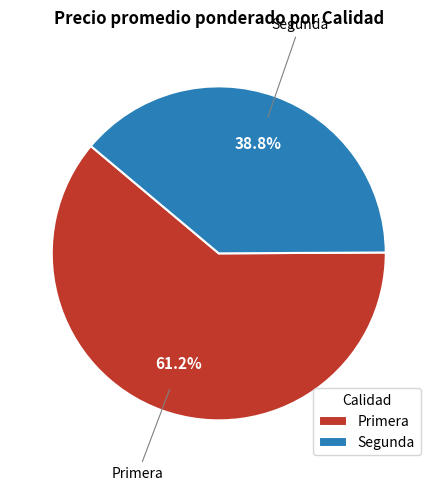

Does Primera account for over 50% of the chart?

Yes